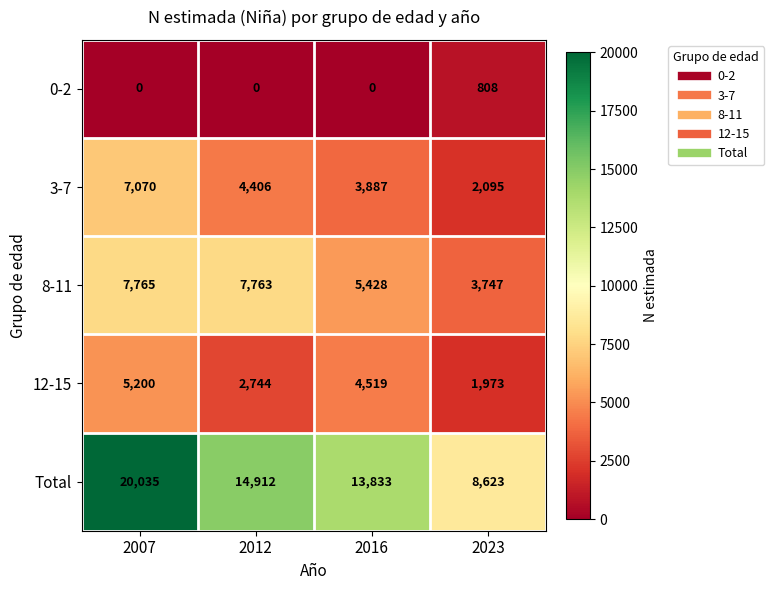

What is the greatest value displayed?

20035